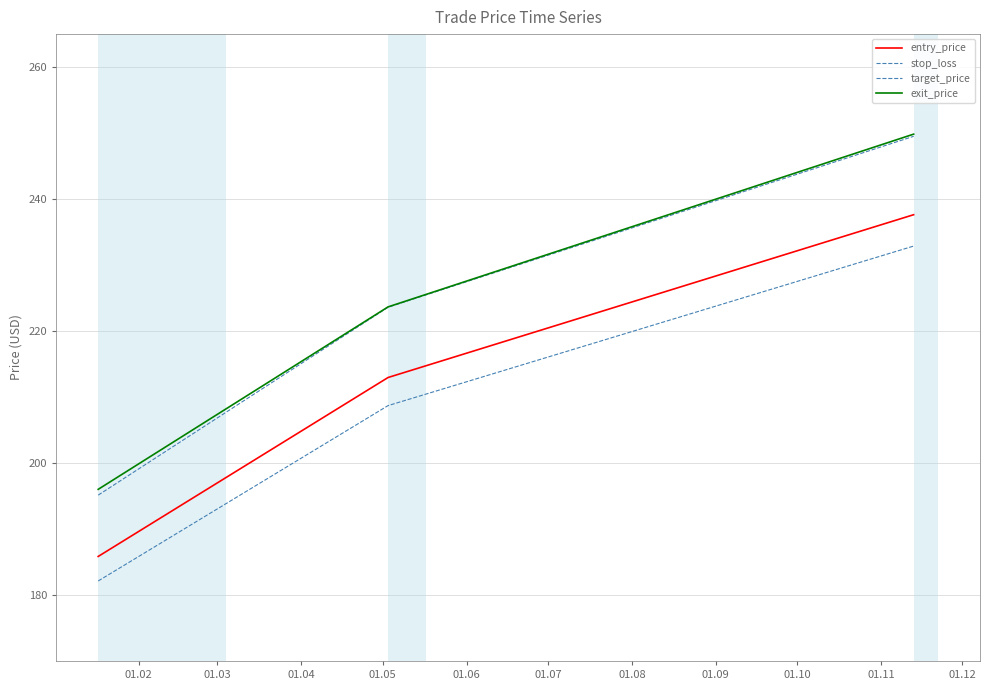

Is this an area chart (filled region under the line)?

No